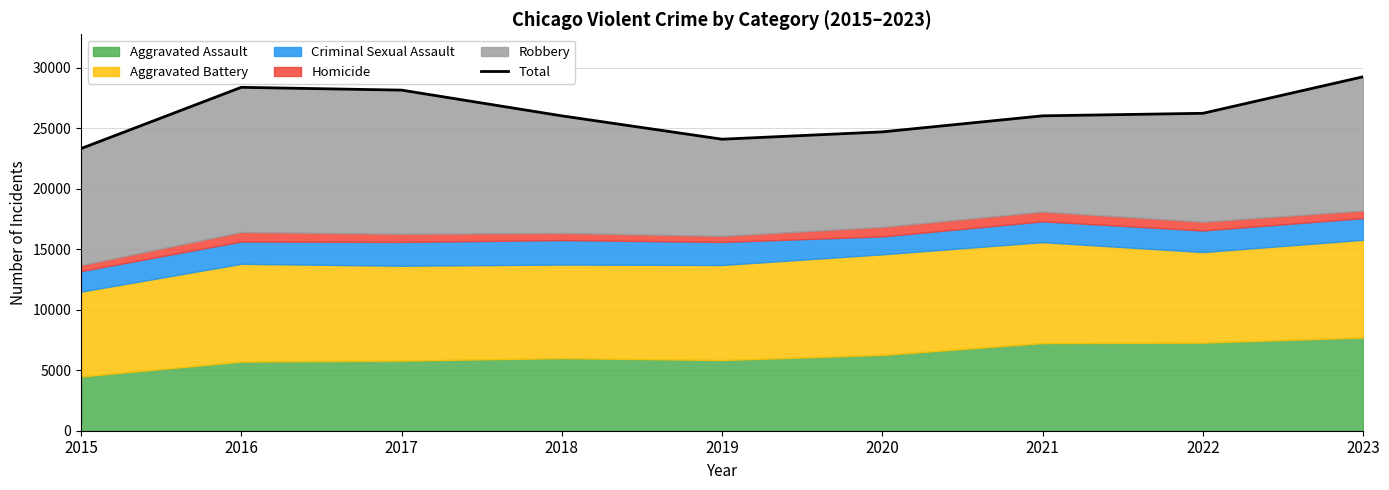

Rank the categories by value from lowest to highest.

2015, 2019, 2020, 2018, 2021, 2022, 2017, 2016, 2023